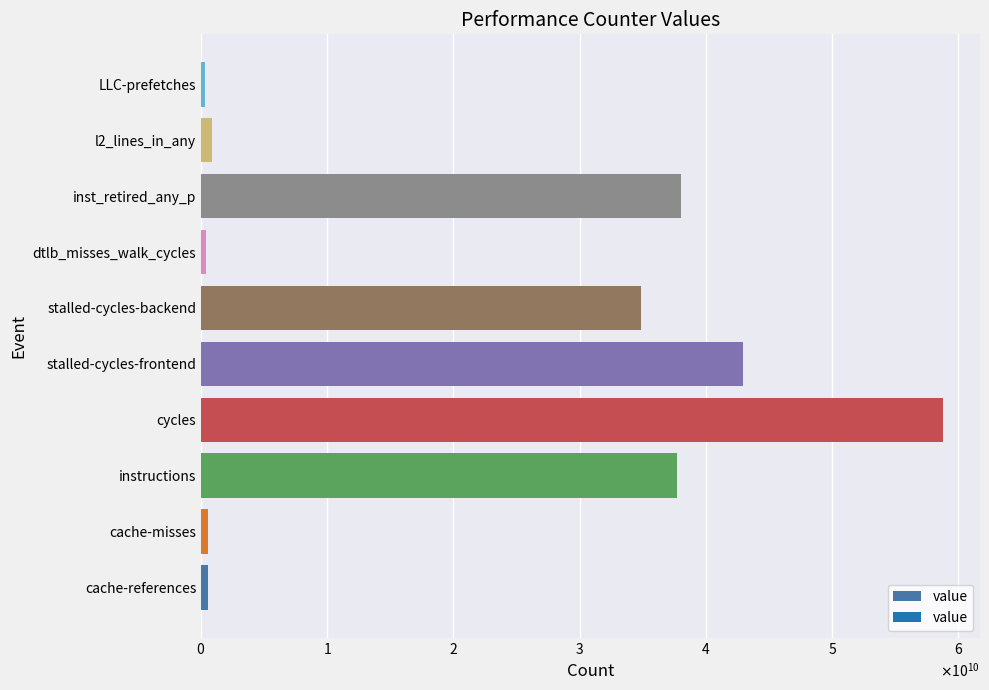

Count the number of categories in the chart.

10